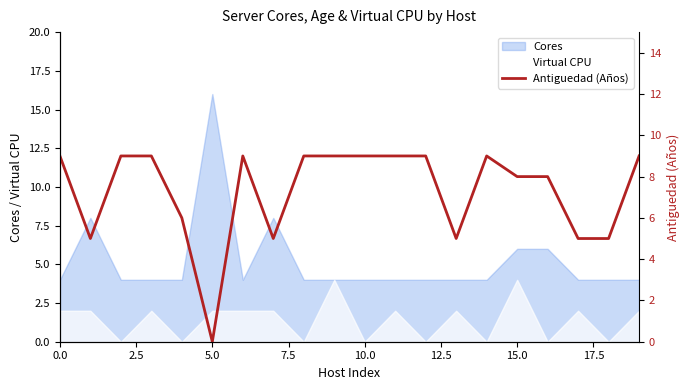

How many interior local peaks (higher than both neighbors) does the data have?

2